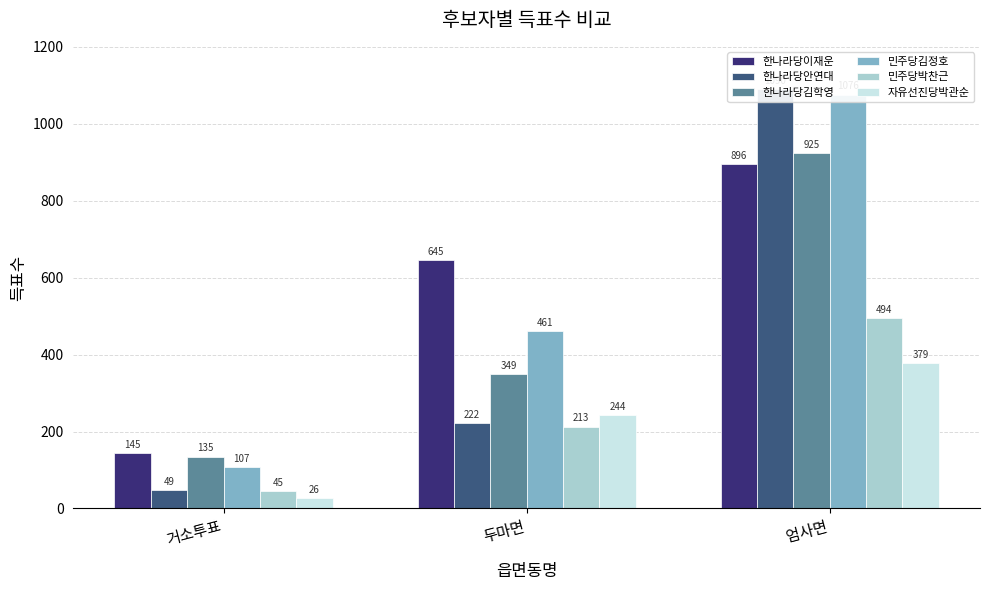

List the series in order of their peak value, highest first.

한나라당안연대, 민주당김정호, 한나라당김학영, 한나라당이재운, 민주당박찬근, 자유선진당박관순